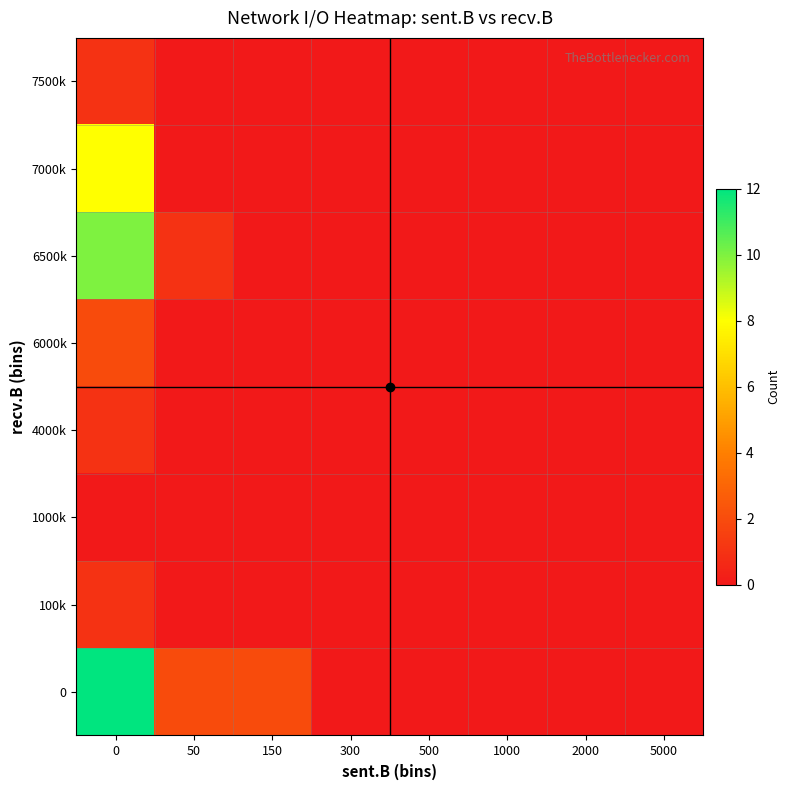

Reading right to left, extract all data points from this chart.

0: 5000=0	2000=0	1000=0	500=0	300=0	150=2	50=2	0=12
100k: 5000=0	2000=0	1000=0	500=0	300=0	150=0	50=0	0=1
1000k: 5000=0	2000=0	1000=0	500=0	300=0	150=0	50=0	0=0
4000k: 5000=0	2000=0	1000=0	500=0	300=0	150=0	50=0	0=1
6000k: 5000=0	2000=0	1000=0	500=0	300=0	150=0	50=0	0=2
6500k: 5000=0	2000=0	1000=0	500=0	300=0	150=0	50=1	0=10
7000k: 5000=0	2000=0	1000=0	500=0	300=0	150=0	50=0	0=8
7500k: 5000=0	2000=0	1000=0	500=0	300=0	150=0	50=0	0=1